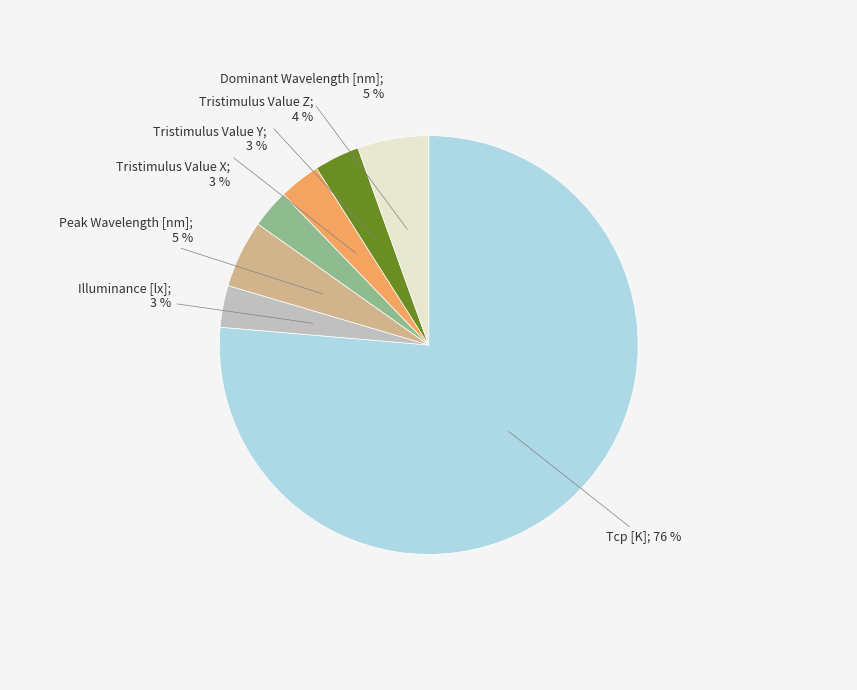

Is there any slice that represents more than half of the pie?

Yes